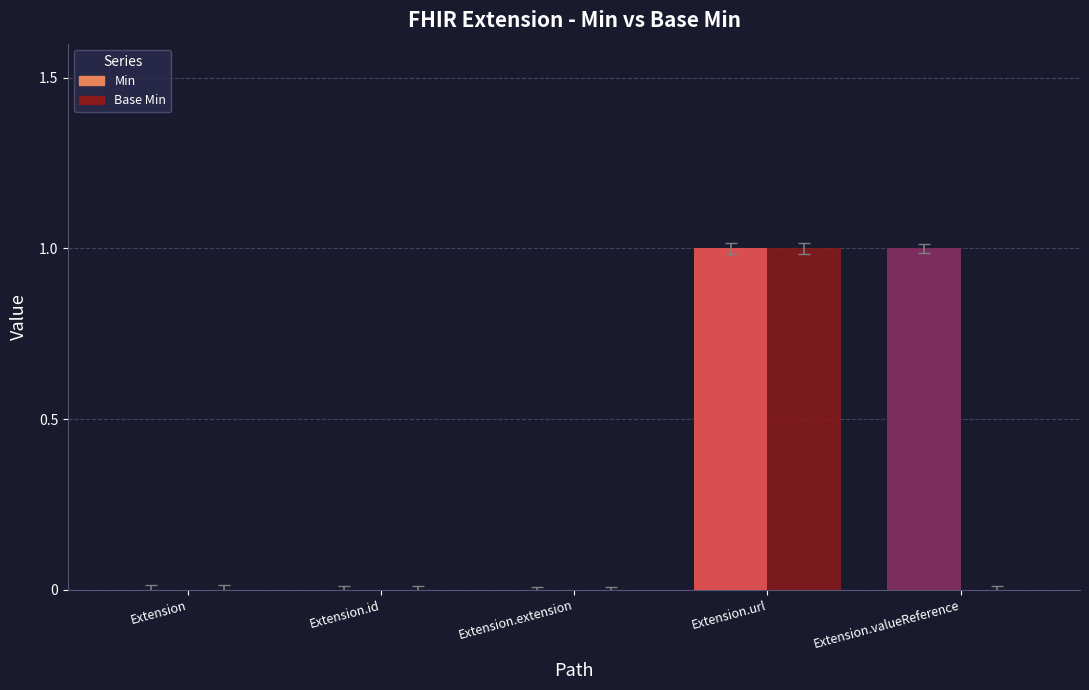

The Min series shows -1 at Extension. True or false?

False